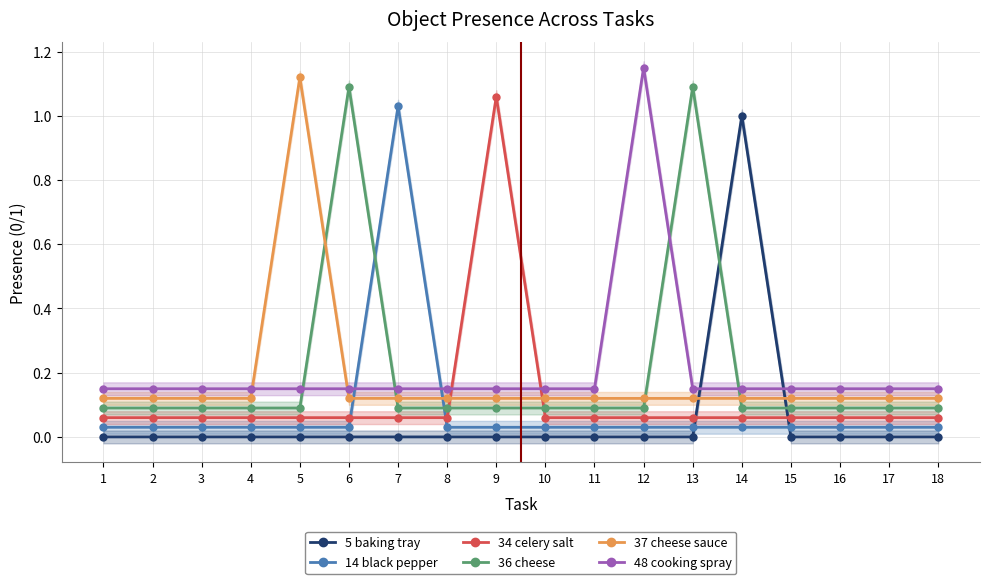

Is the value of 48 cooking spray at 15 greater than the value of 14 black pepper at 1?

Yes